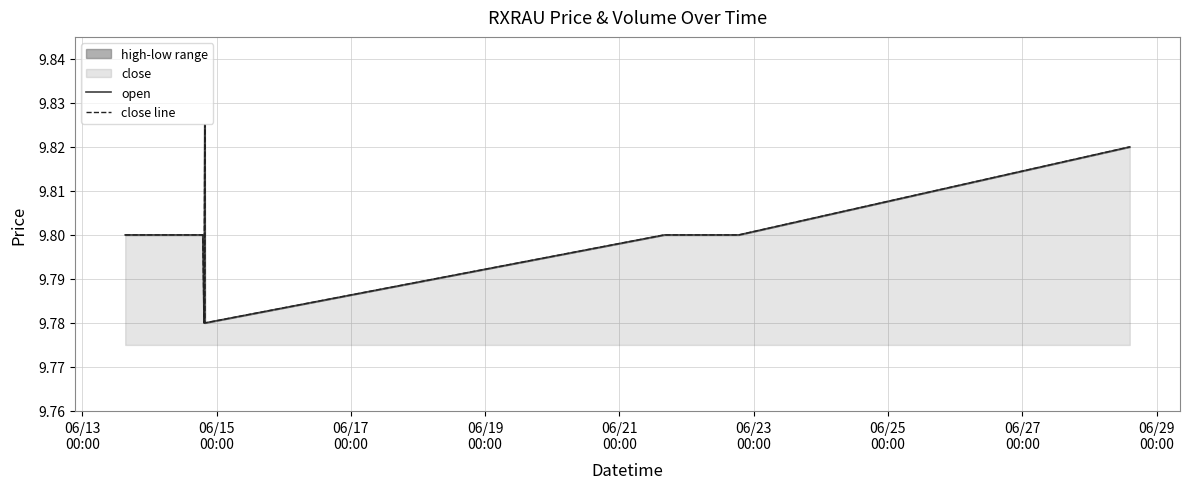

Reading left to right, transcribe all the data shown in this chart.

open: 9.8	9.8	9.8	9.8	9.8	9.8	9.8	9.8	9.8	9.8	9.8	9.8	9.8
close line: 9.8	9.8	9.8	9.8	9.8	9.8	9.8	9.8	9.8	9.8	9.8	9.8	9.8